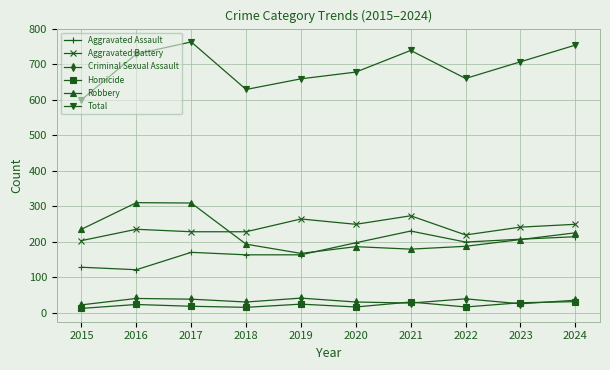

What is the sum of the Aggravated Battery values at 2020 and 2022?

468